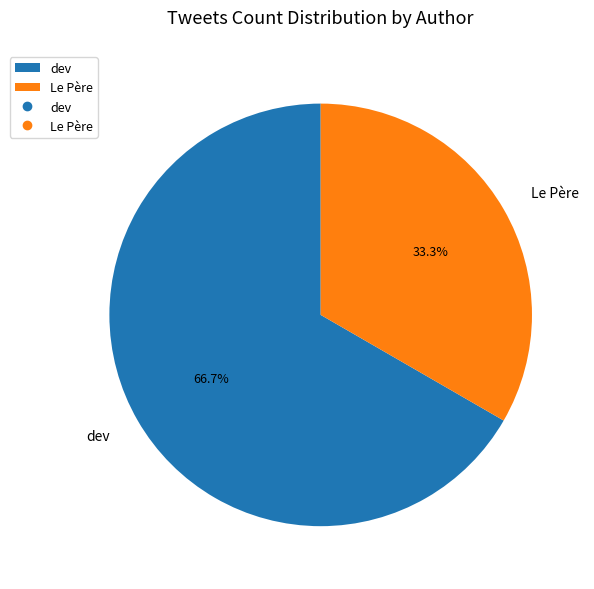

The dev slice represents 67% of the pie. True or false?

True